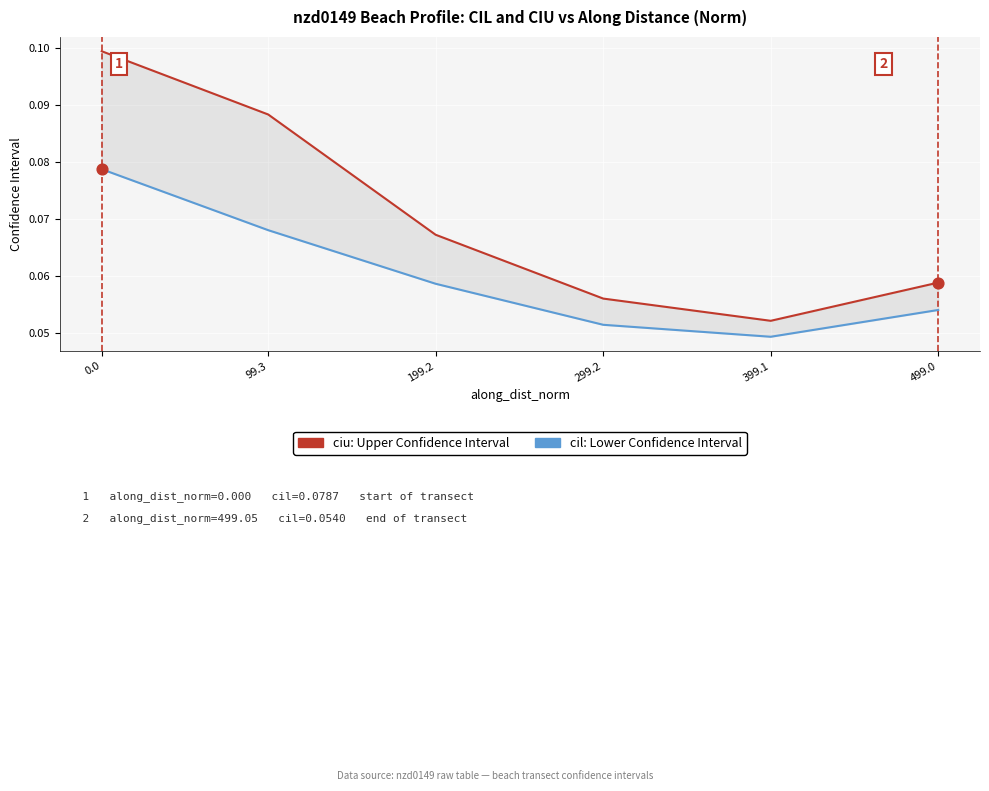

At how many categories does at least one series exceed 0?

6